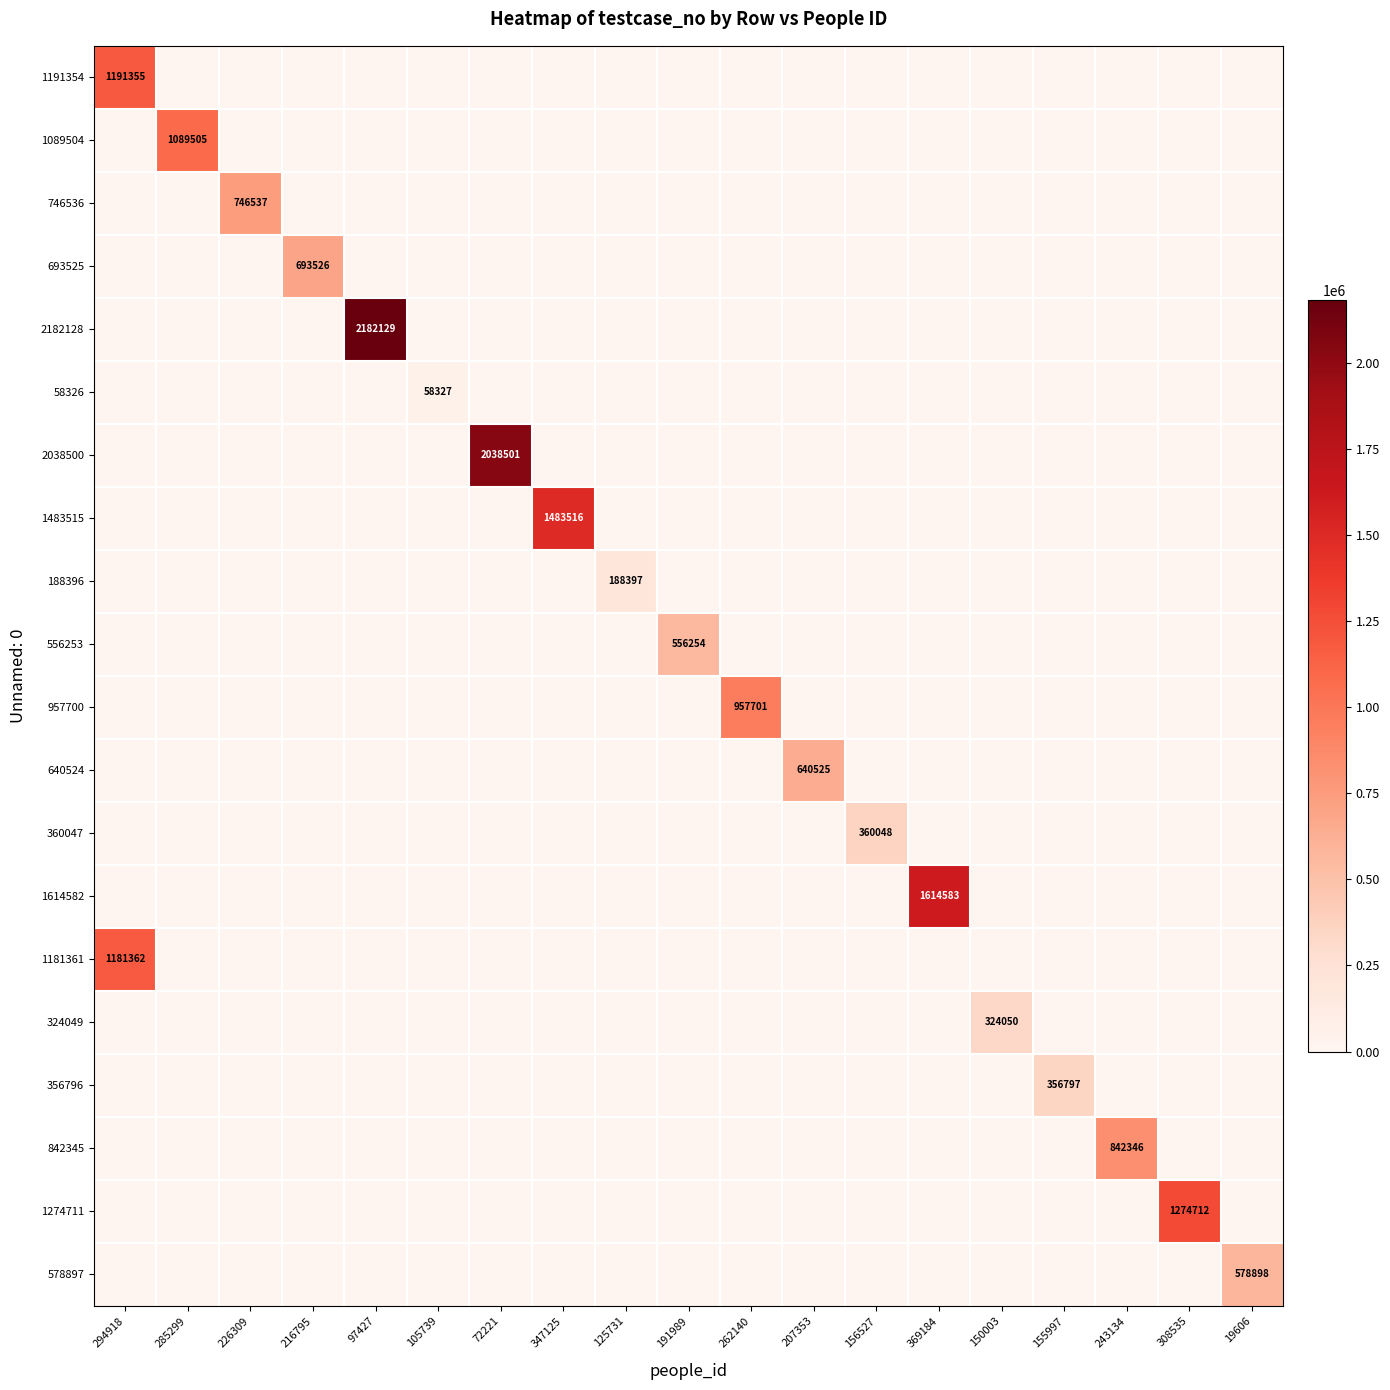

Is it true that 2038500 equals 1118120 at 72221?

False